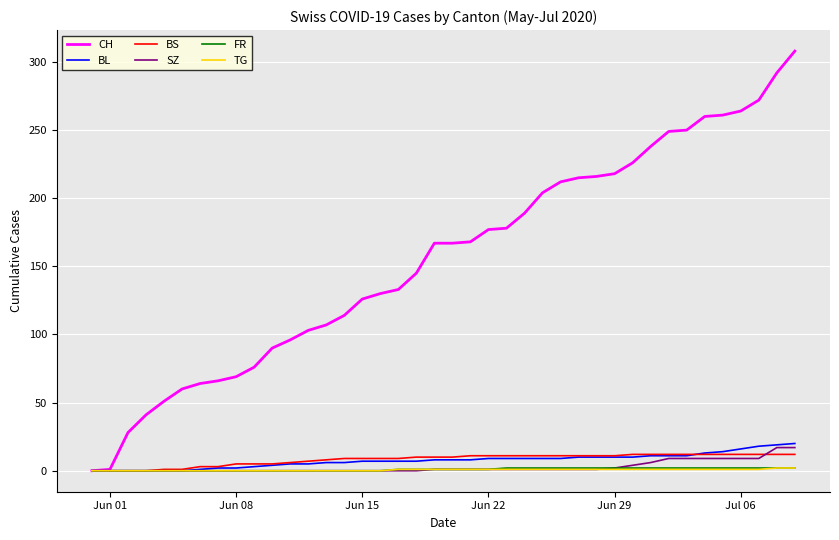

Which series has the widest spread of values?

CH